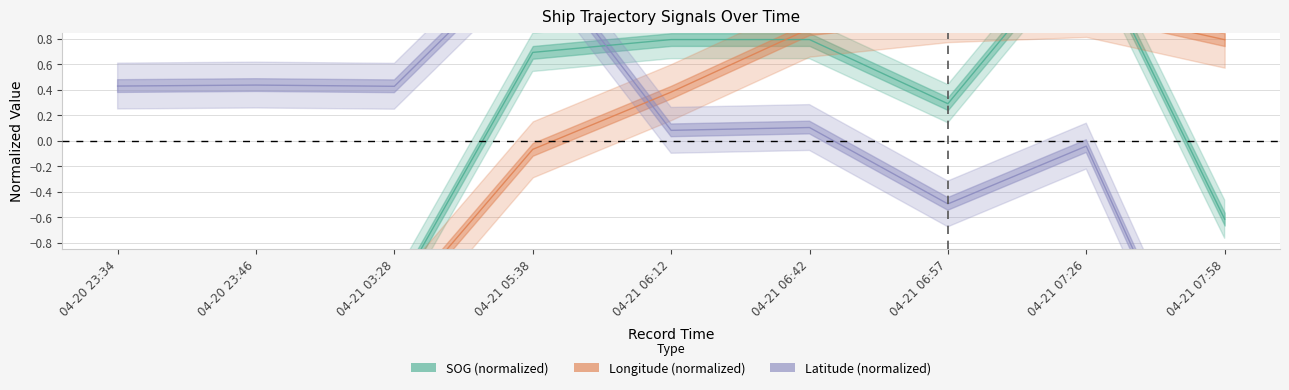

What is the difference between the highest and lowest values at 04-21 07:26?

1.6